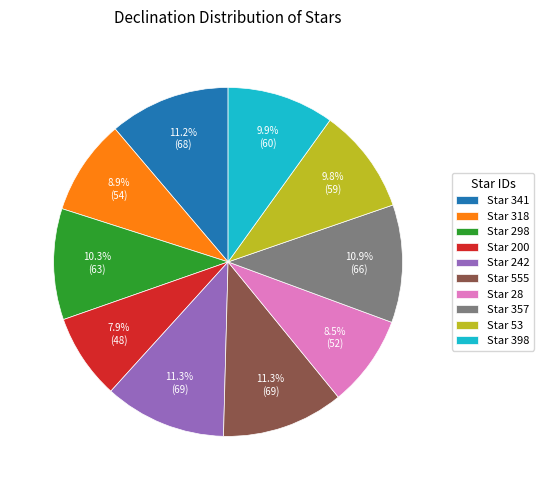

To the nearest percent, what is the average slice percentage?

10%